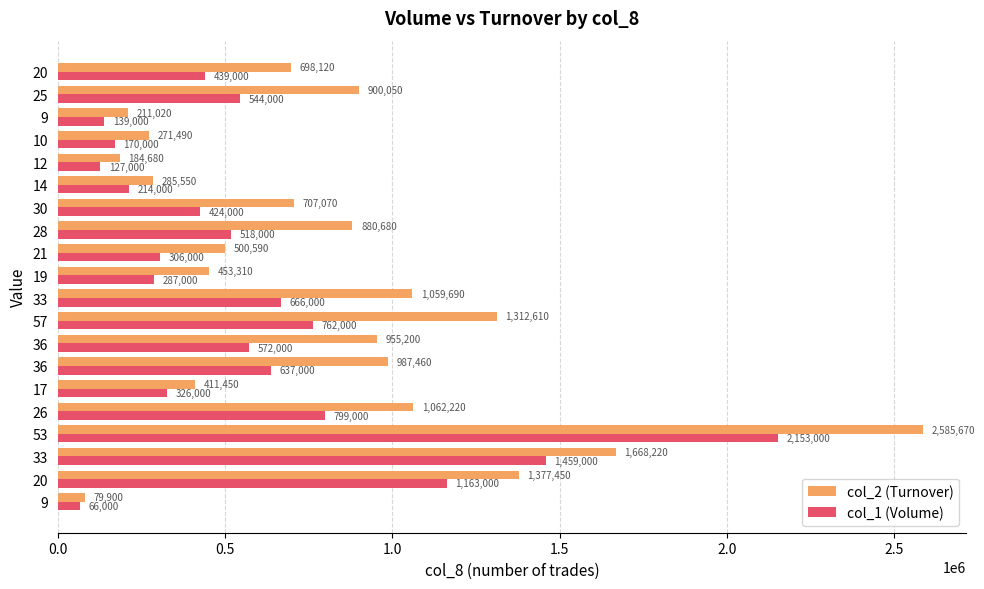

How many data points in col_2 (Turnover) are less than 880680?

10